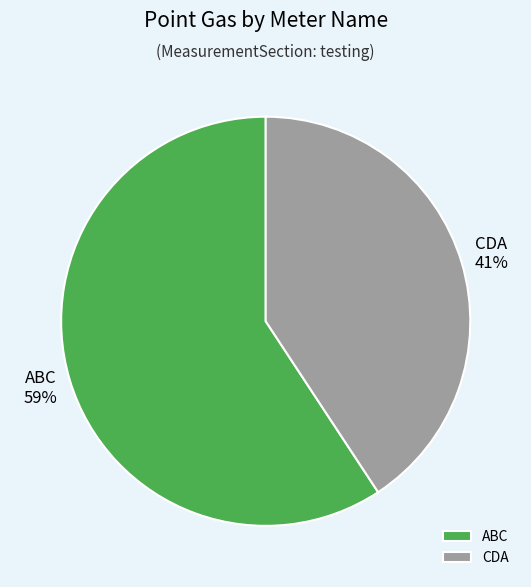

Which category has the smallest portion of the pie?

CDA